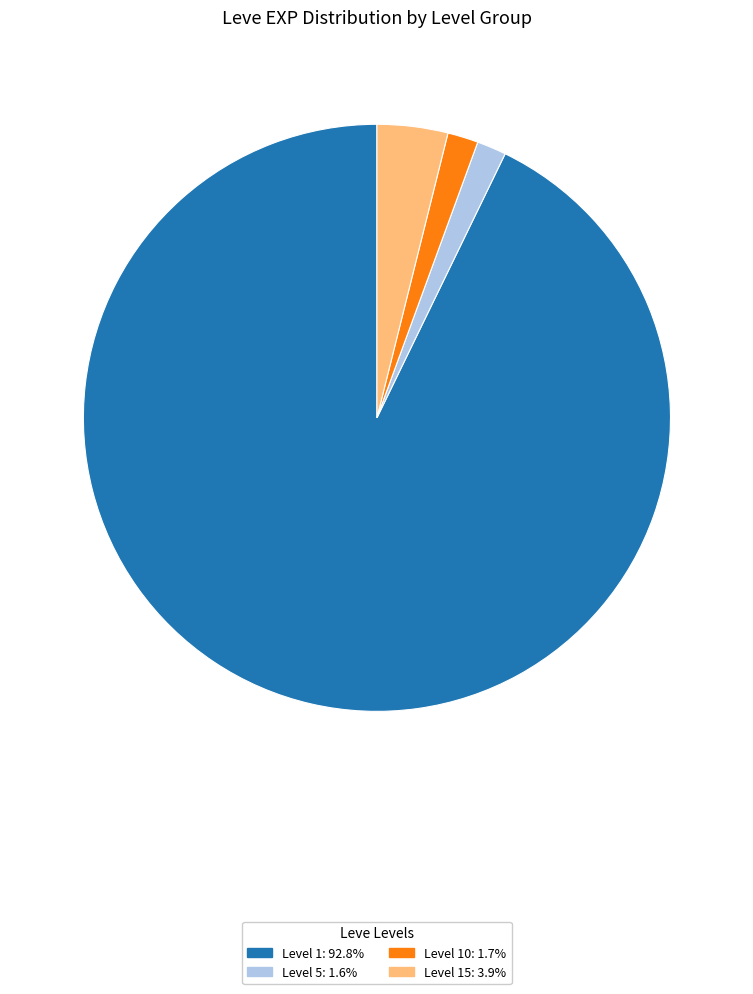

Is there any slice that represents more than half of the pie?

Yes